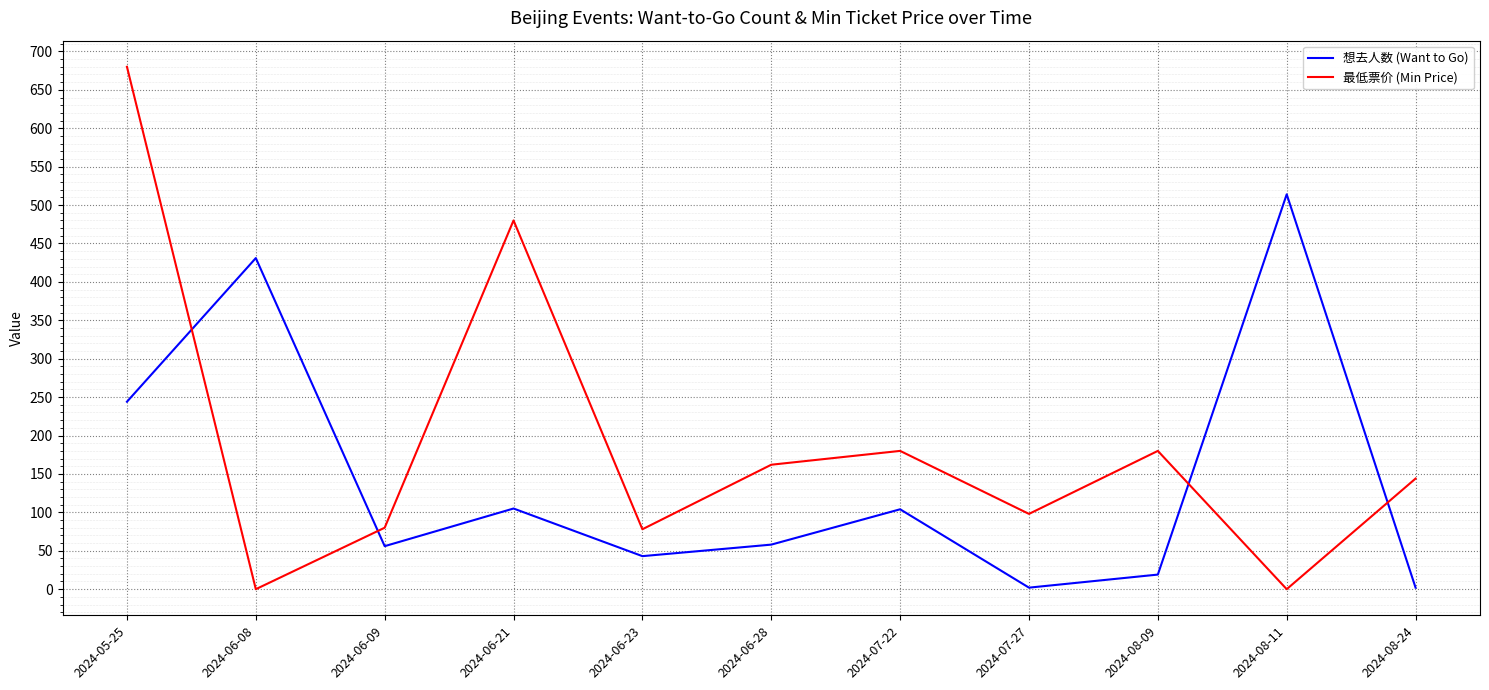

Where is the first local minimum for 最低票价 (Min Price)?

2024-06-08